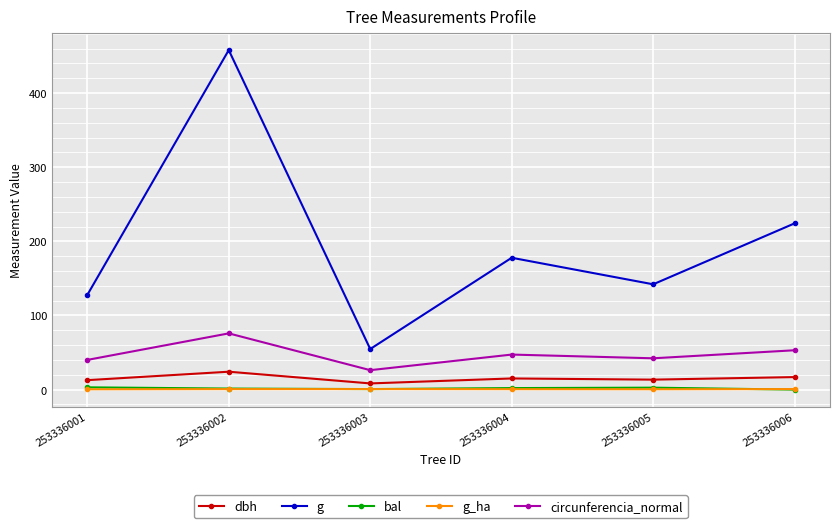

Which series has the largest range (max minus min)?

g